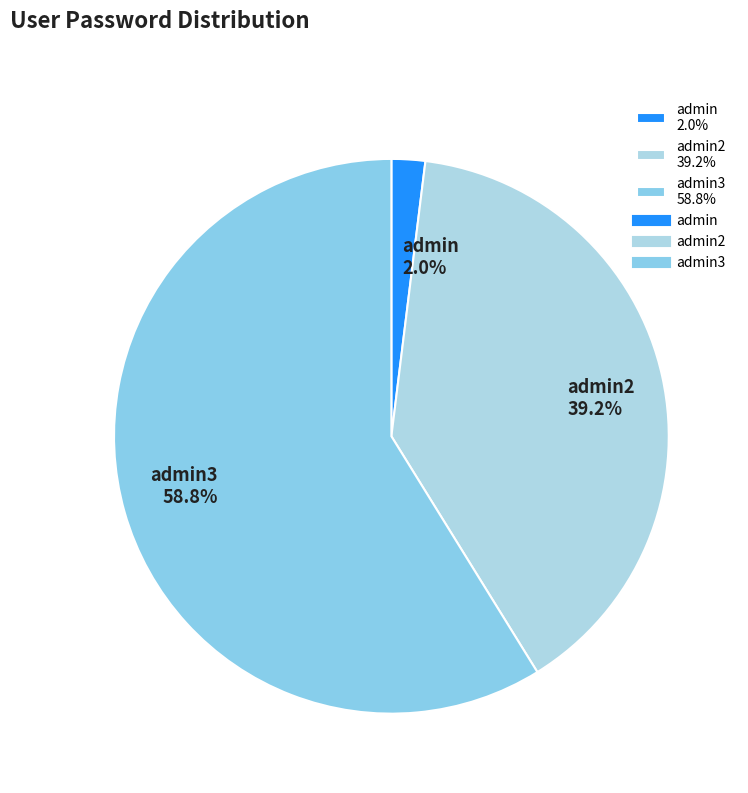

Which slice represents more than half of the pie?

admin3 58.8%